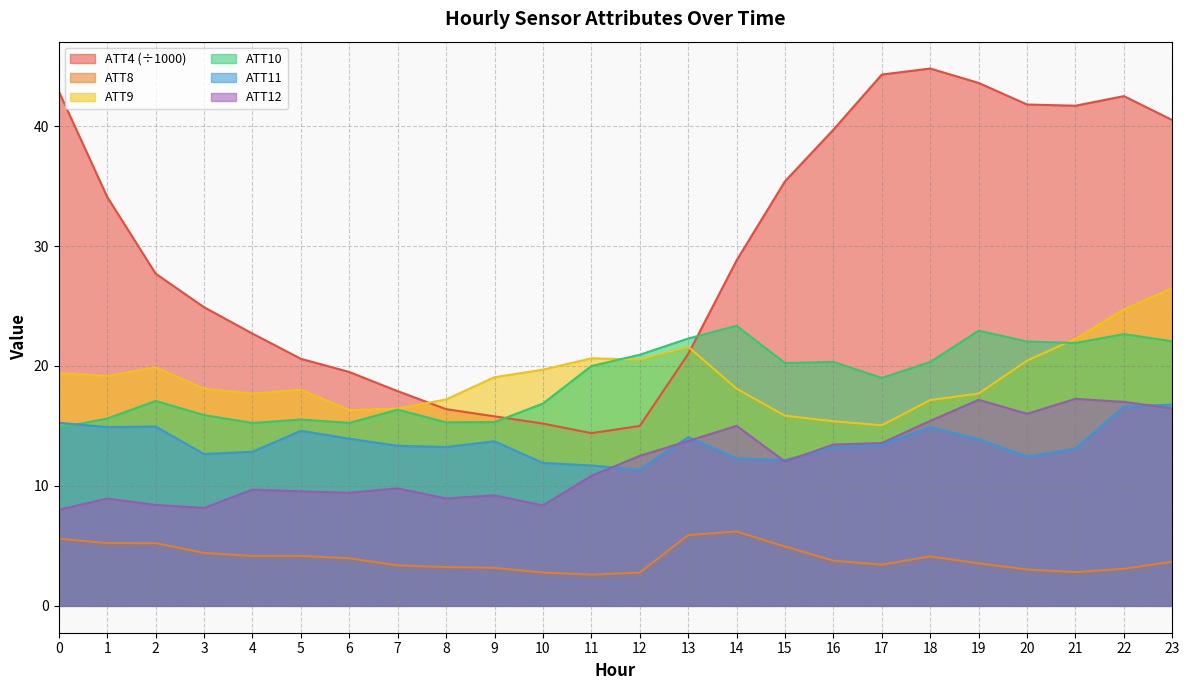

Which series has the largest total across all categories?

ATT4 (÷1000)